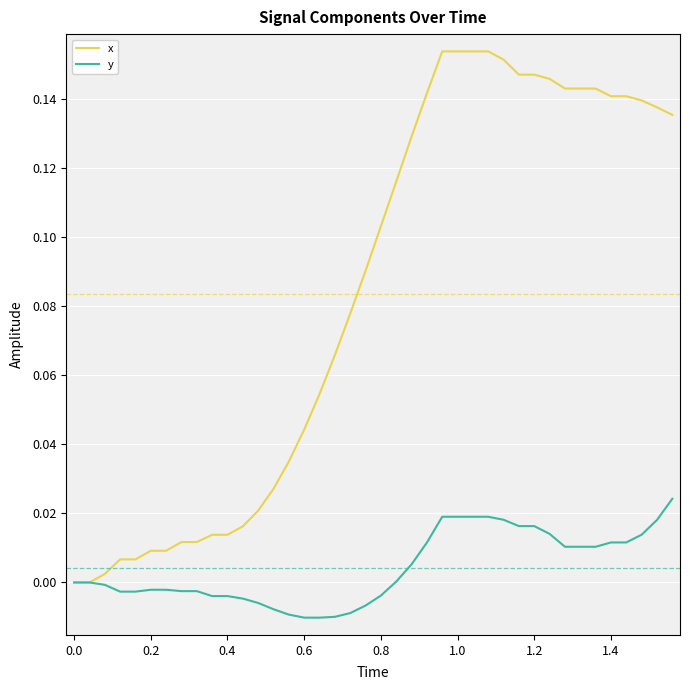

Rank the series by their maximum value, from lowest to highest.

y, x